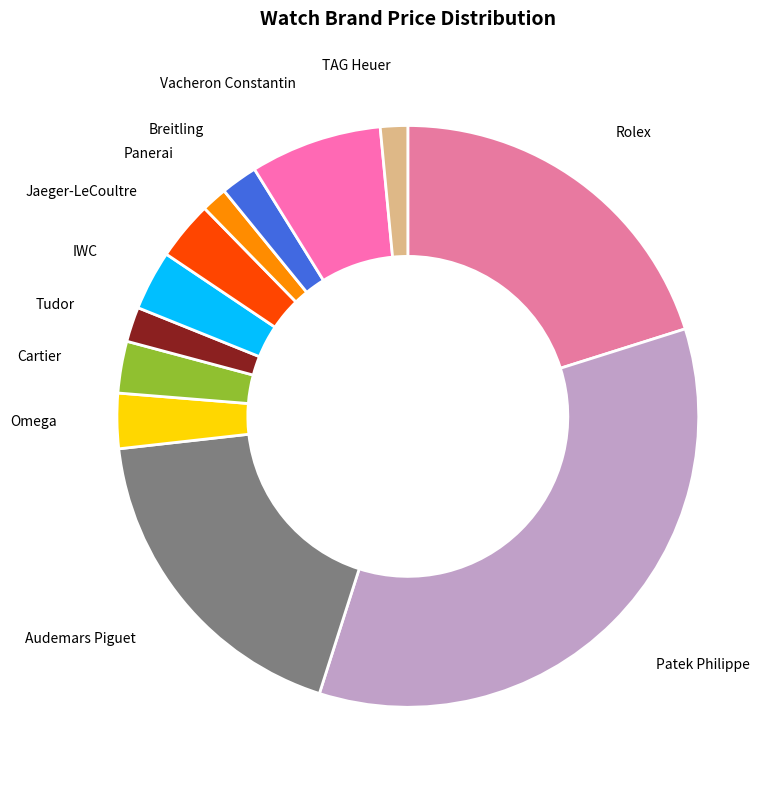

Which category has the smallest portion of the pie?

Panerai